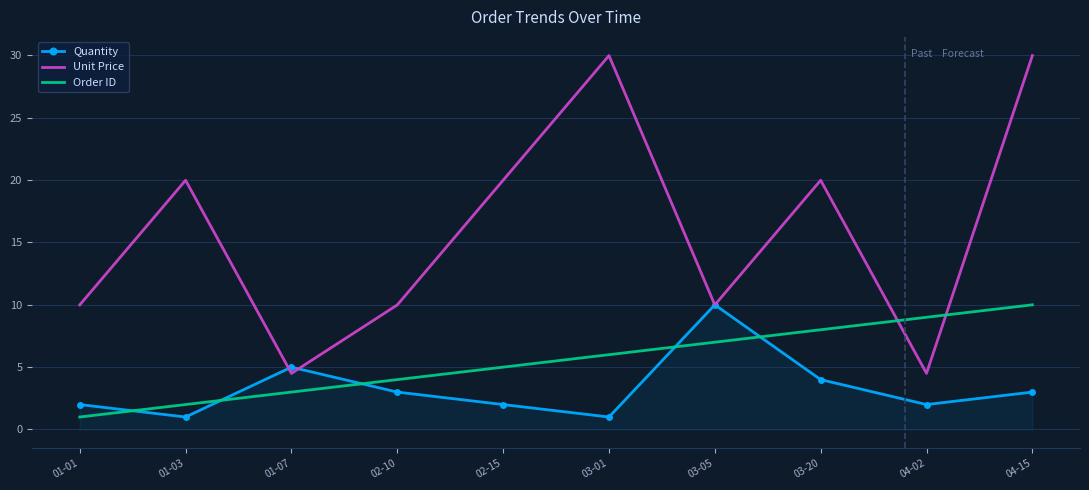

What is the minimum value shown in the chart?

1.0